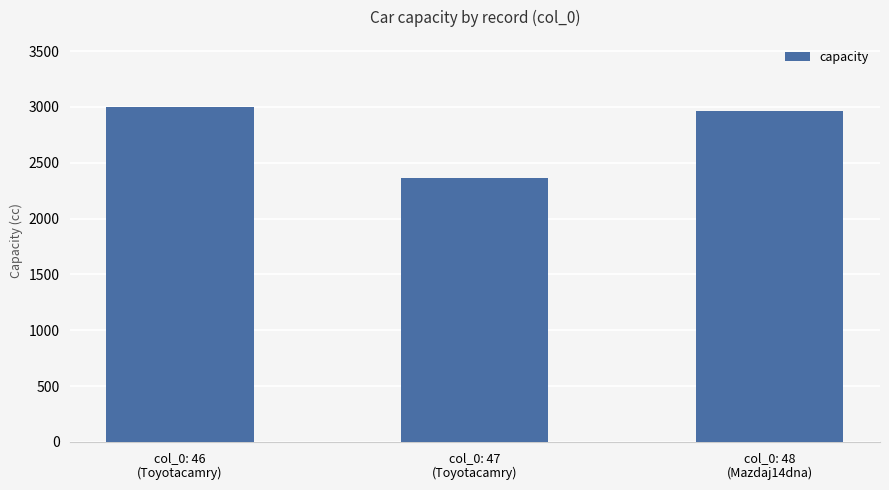

What is the approximate value at col_0: 47
(Toyotacamry)?

2362